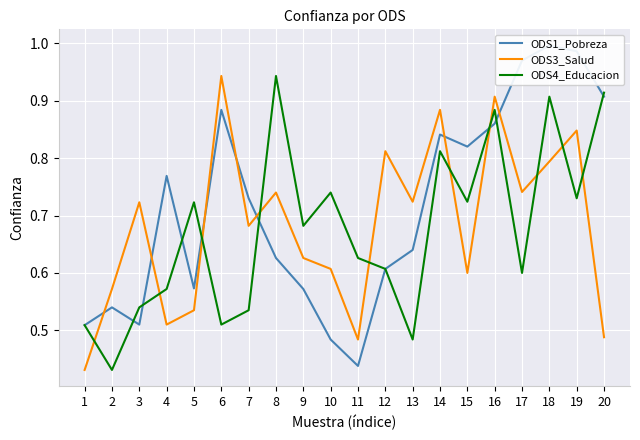

Is it true that ODS4_Educacion equals 0.5 at 3?

True